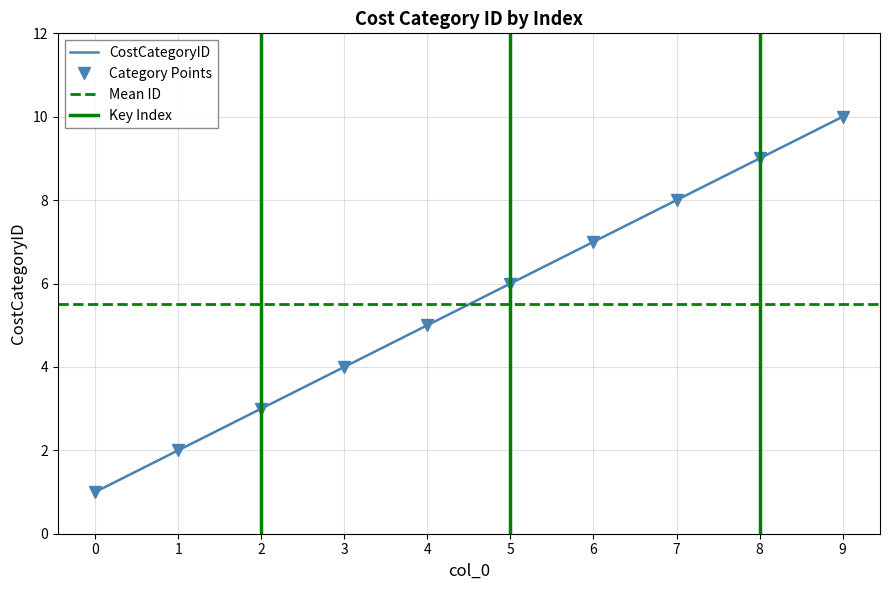

Between 0 and 2, which is larger?

2